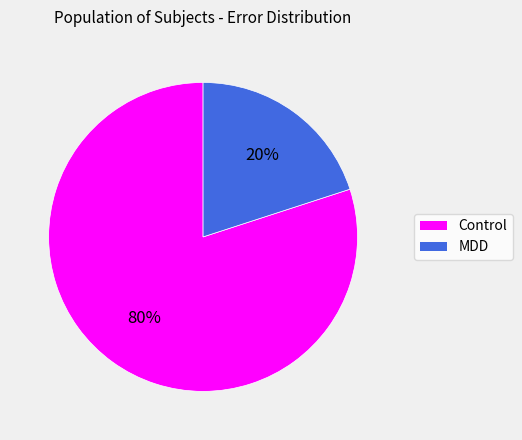

Is there a majority slice in this chart?

Yes